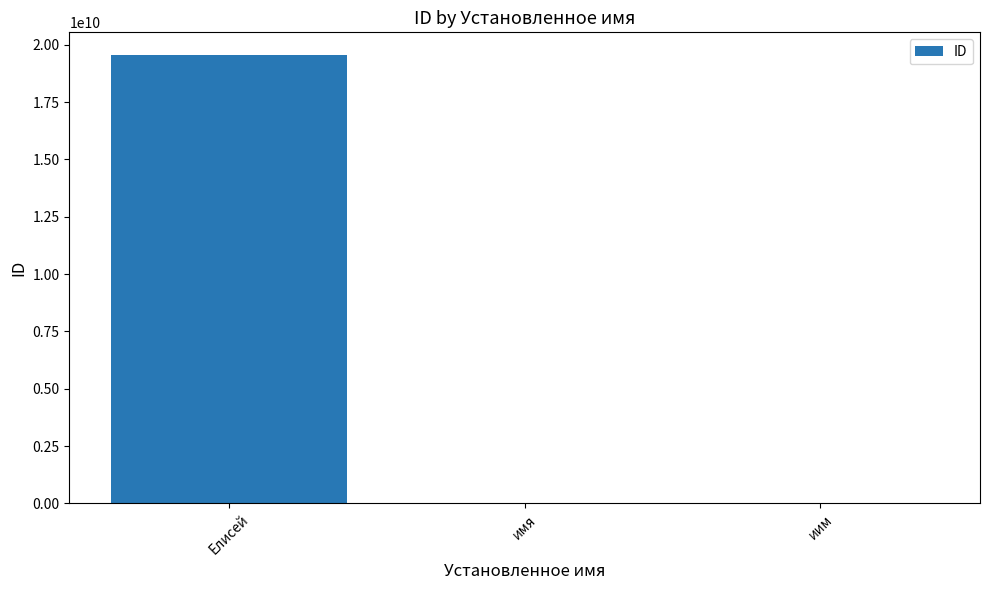

True or false: the data shows 124 at имя.

True